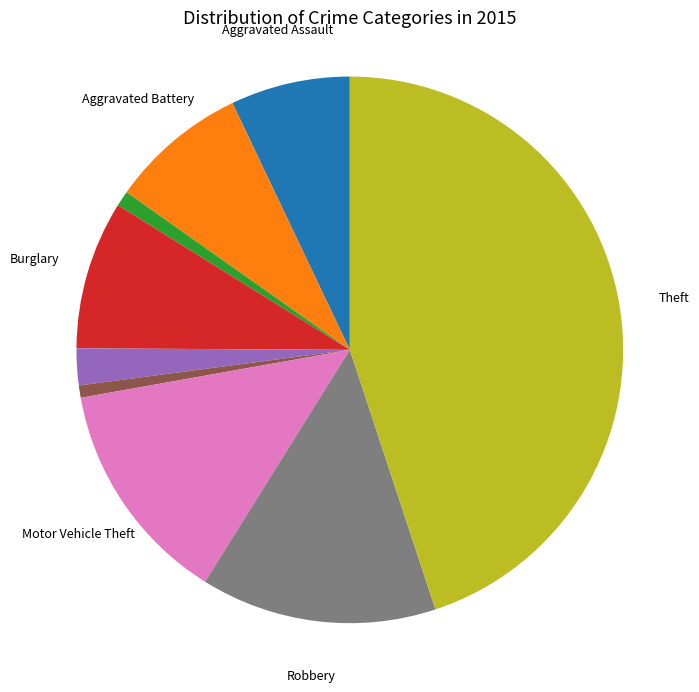

Is there any slice that represents more than half of the pie?

No